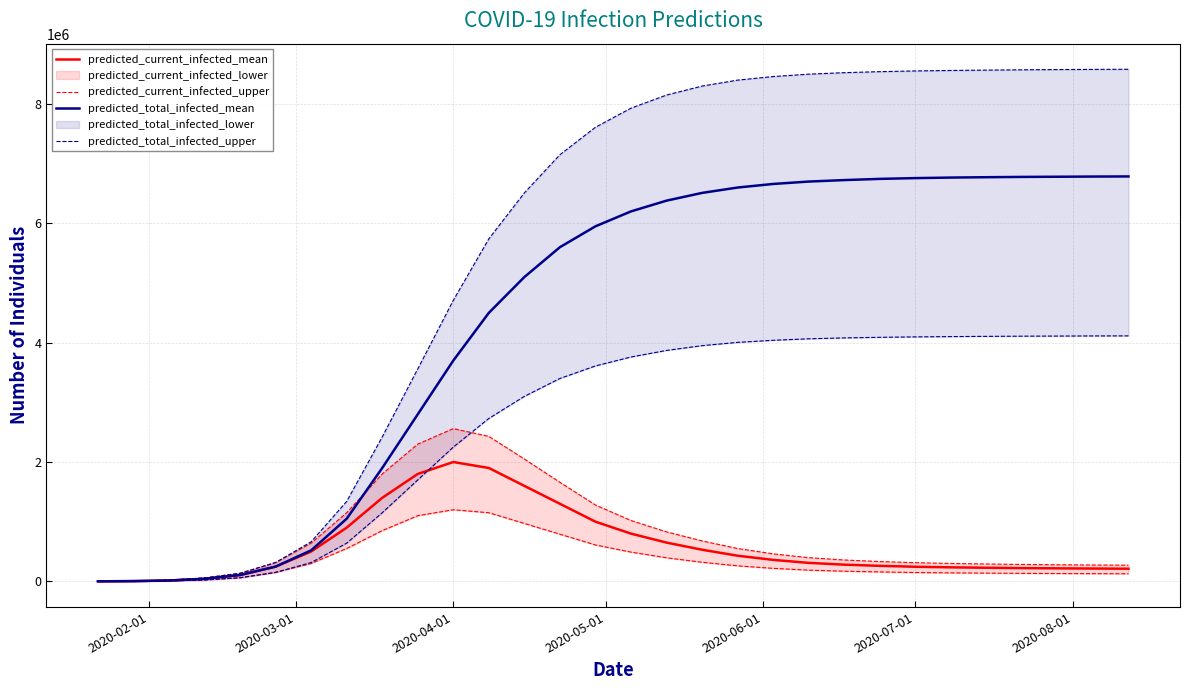

Where is predicted_total_infected_mean nearest to the value 3393260?

2020-04-01